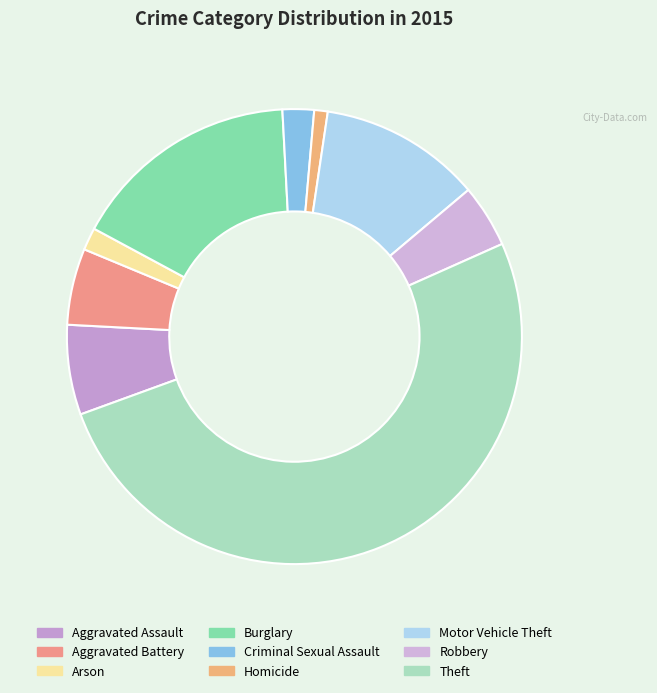

True or false: Robbery accounts for 4% of the total.

True